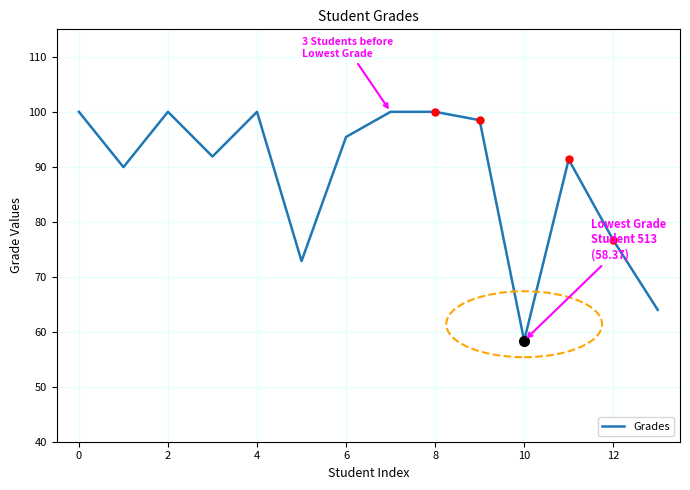

What is the difference between the second highest and minimum values?

41.6